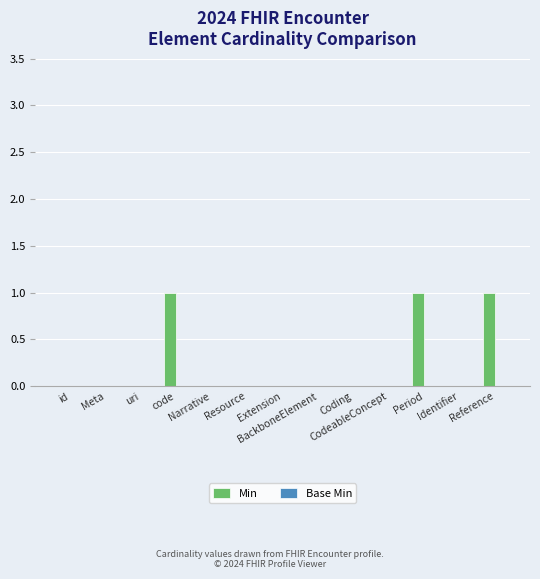

What is the sum of all values?

3